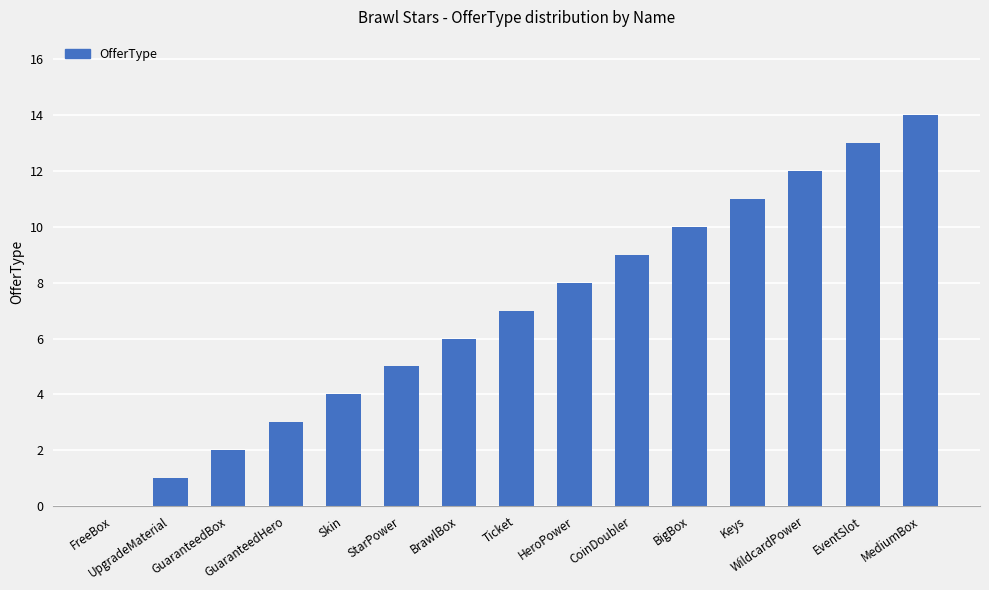

The chart shows a value of 0 at FreeBox. True or false?

True